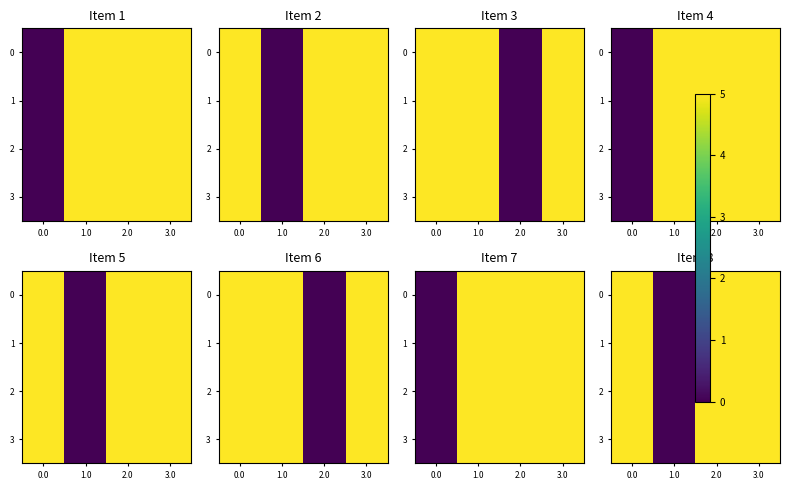

At 0.0, list the series in order from largest to smallest.

0, 1, 2, 3